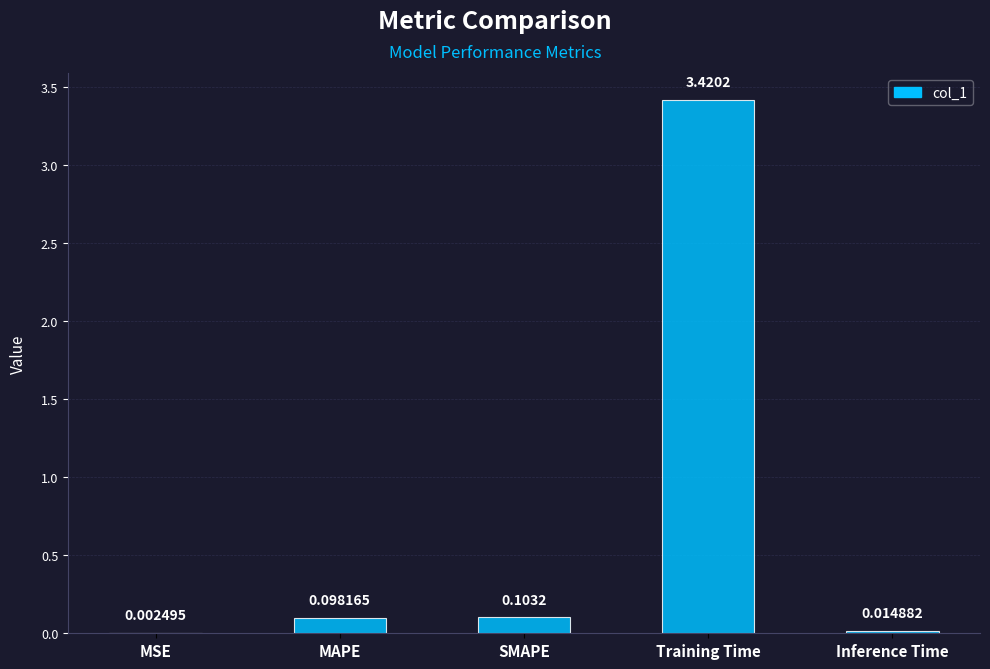

What is the sum of all values?

3.6